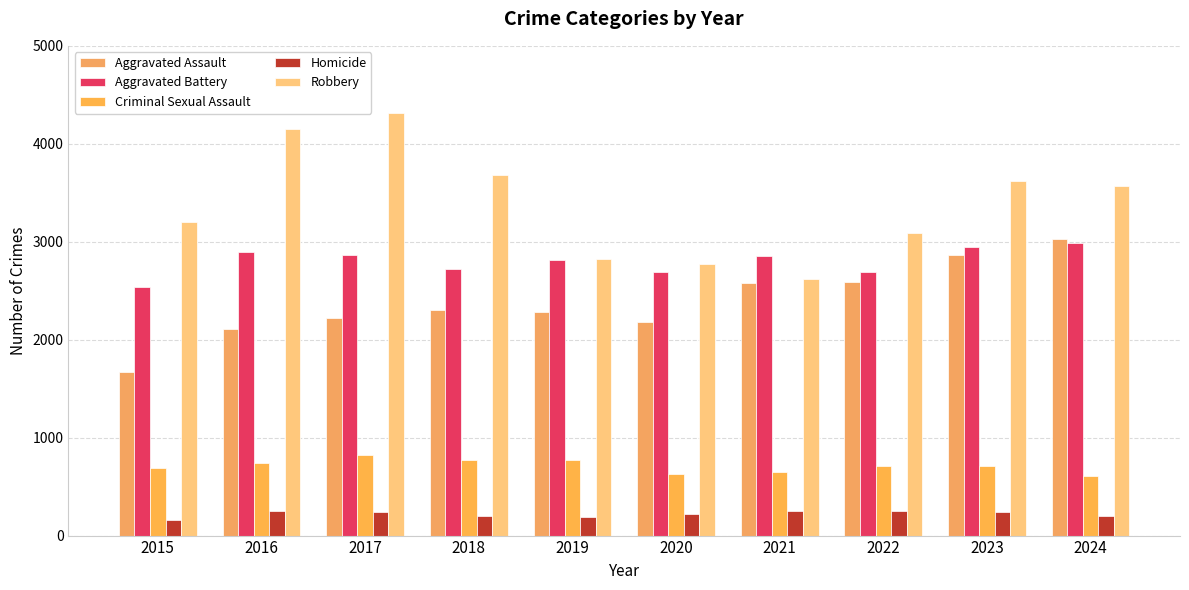

Reading right to left, list all the values displayed in this chart.

Aggravated Assault: 2024=3033	2023=2867	2022=2591	2021=2575	2020=2179	2019=2285	2018=2300	2017=2226	2016=2113	2015=1668
Aggravated Battery: 2024=2983	2023=2943	2022=2689	2021=2858	2020=2687	2019=2817	2018=2725	2017=2864	2016=2900	2015=2534
Criminal Sexual Assault: 2024=611	2023=708	2022=714	2021=650	2020=626	2019=773	2018=771	2017=818	2016=745	2015=692
Homicide: 2024=196	2023=237	2022=246	2021=254	2020=218	2019=185	2018=205	2017=242	2016=252	2015=160
Robbery: 2024=3565	2023=3615	2022=3094	2021=2623	2020=2776	2019=2820	2018=3686	2017=4311	2016=4146	2015=3200